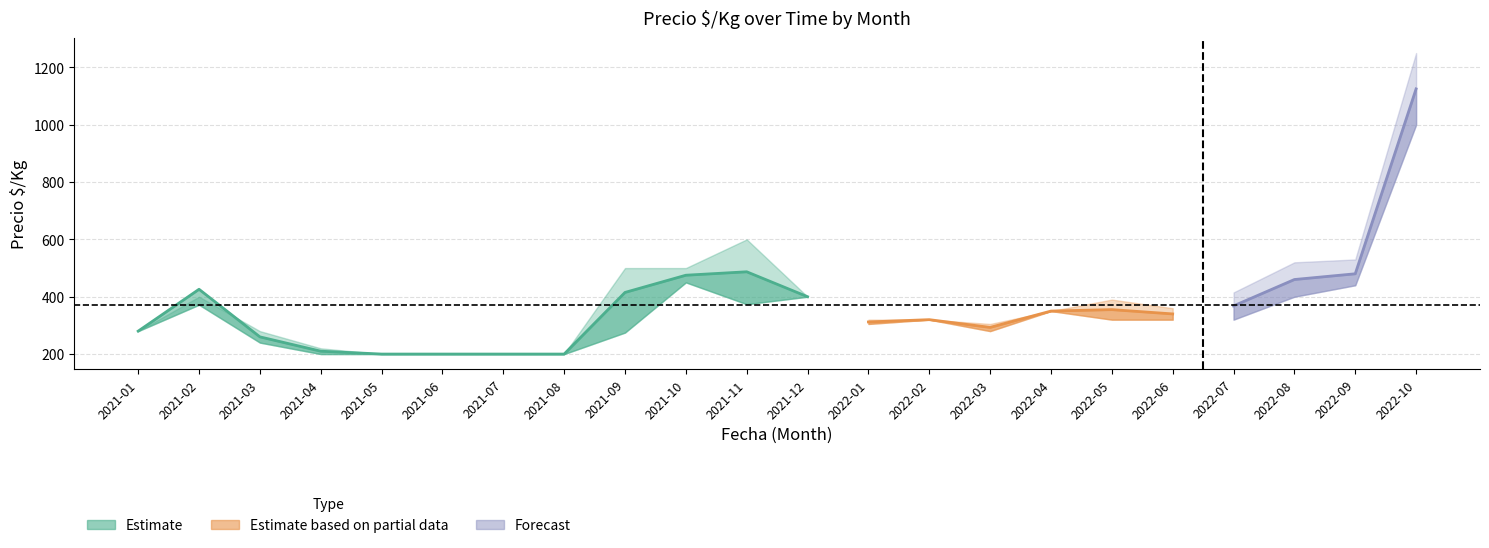

How many data points does each series have?

22